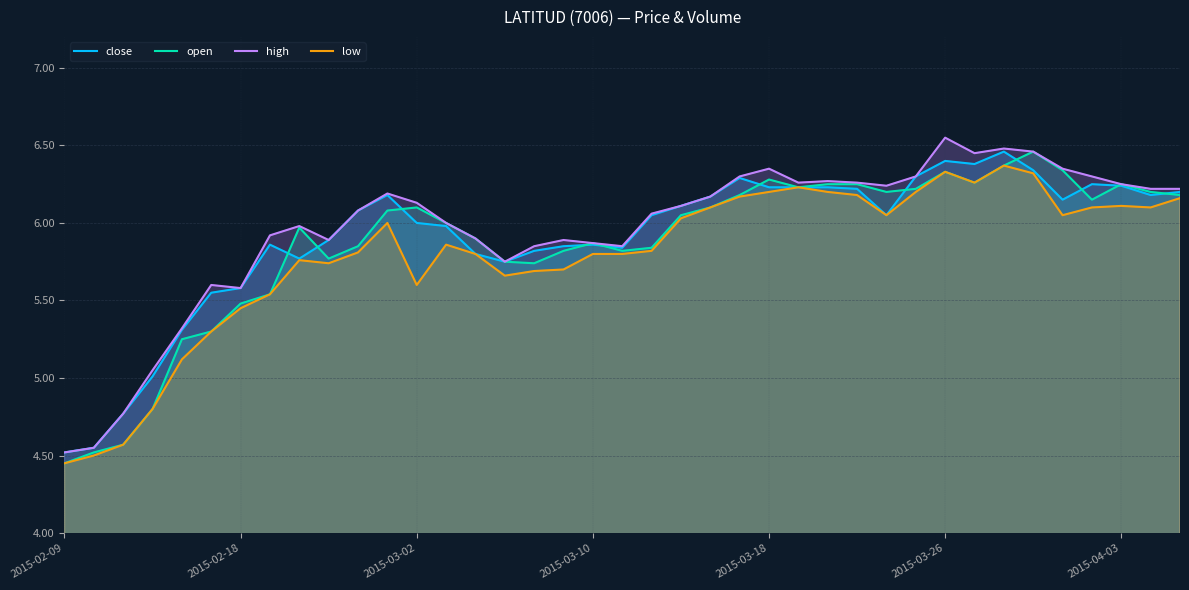

What is the value of the low point at the 35th from the left?

6.0